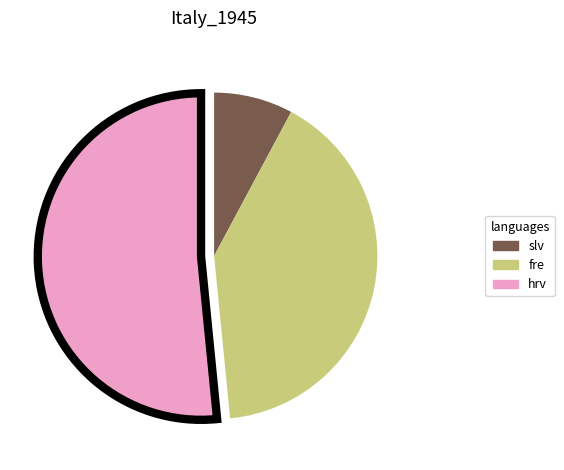

Approximately how many times larger is the value at fre compared to slv?

5.2